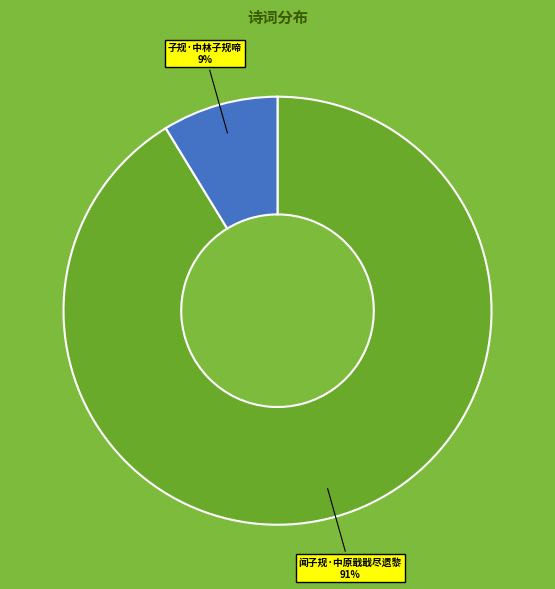

What is the ratio of the value at 子规·中林子规啼 to the value at 闻子规·中原戢戢尽遗黎?

0.1